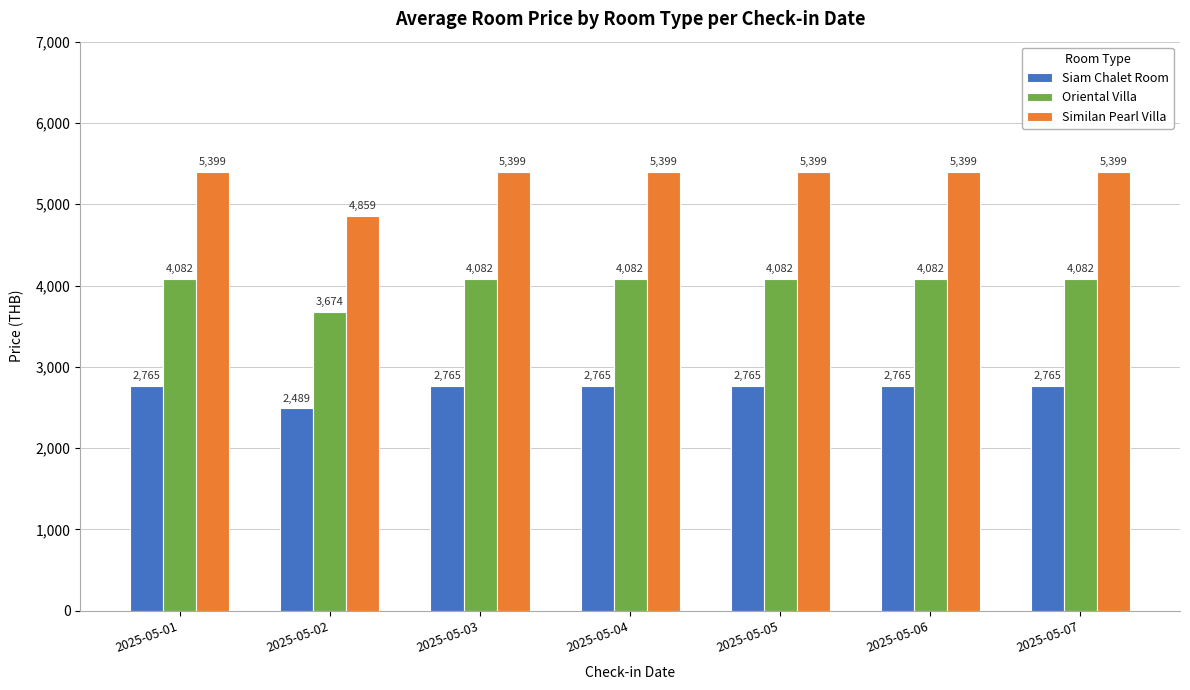

How many values in the Oriental Villa series are below 4082?

1